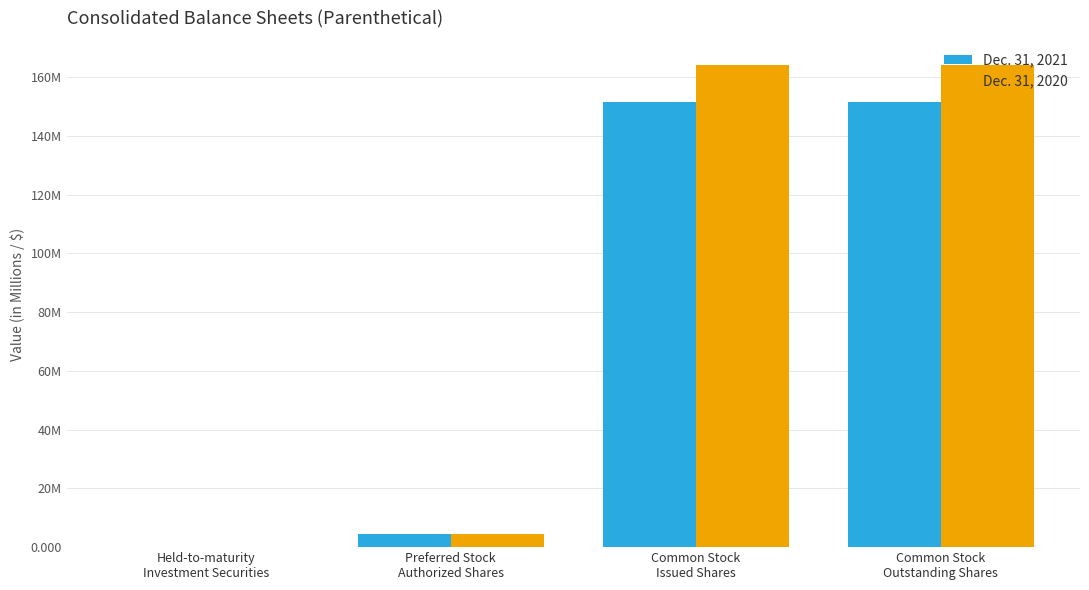

What are all the series names shown in the legend?

Dec. 31, 2021, Dec. 31, 2020